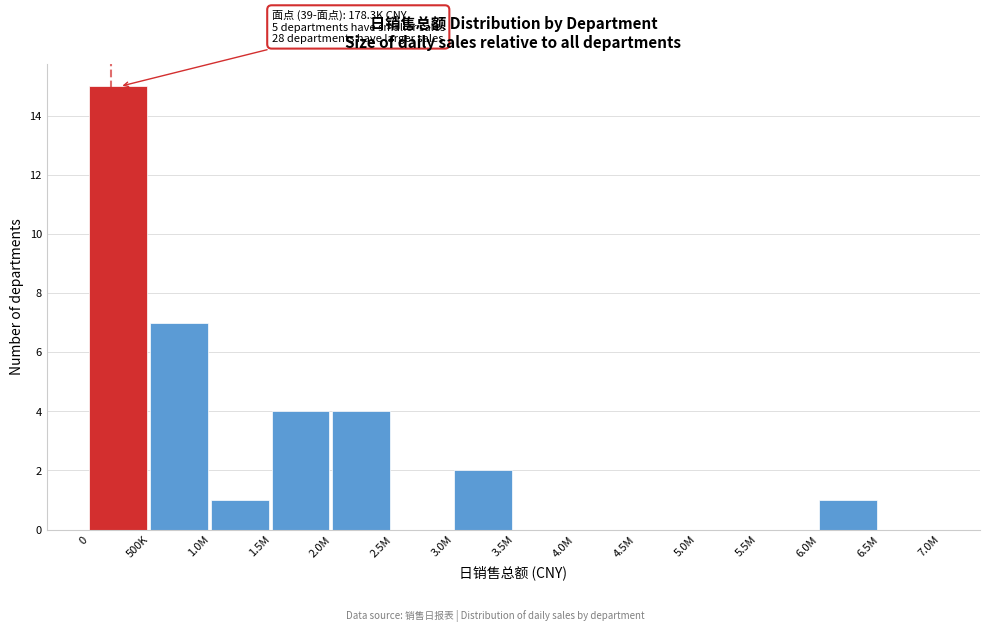

Reading right to left, transcribe all the data shown in this chart.

6.5M=0	6.0M=1	5.5M=0	5.0M=0	4.5M=0	4.0M=0	3.5M=0	3.0M=2	2.5M=0	2.0M=4	1.5M=4	1.0M=1	500K=7	0=15